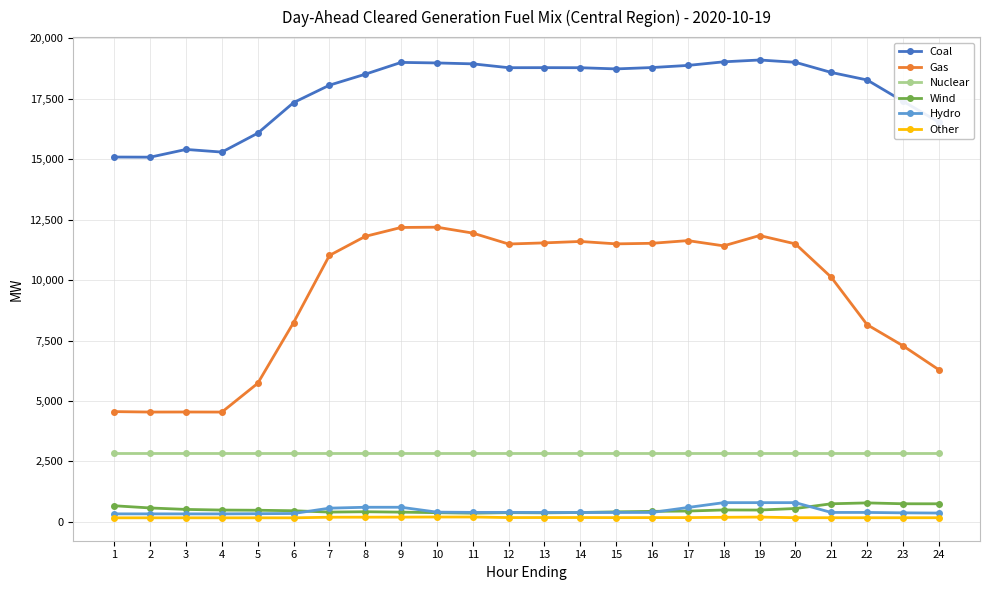

Is the value of Gas at 18 greater than the value of Other at 14?

Yes